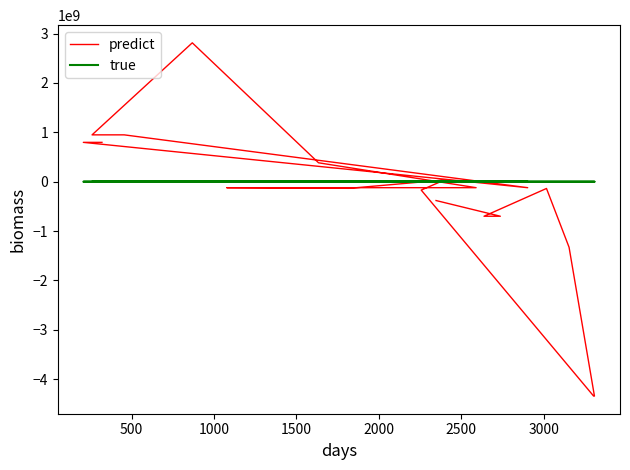

What is the approximate value of true at 2000, to the nearest 100?

6000